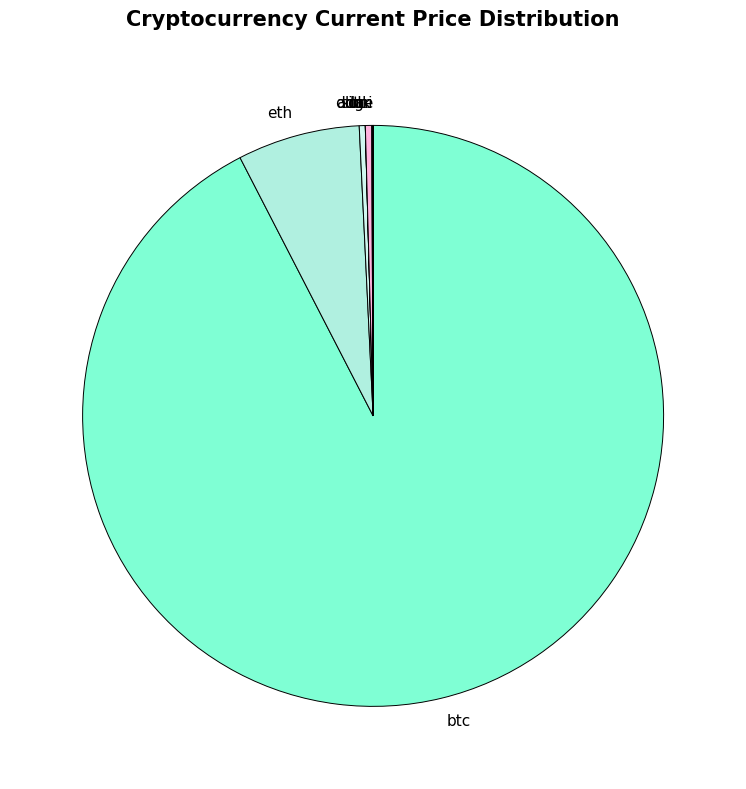

Is there any slice that represents more than half of the pie?

Yes